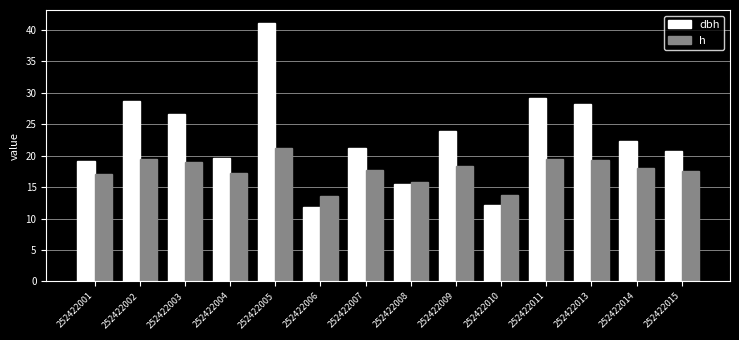

Which category has the highest value in the h series?

252422005